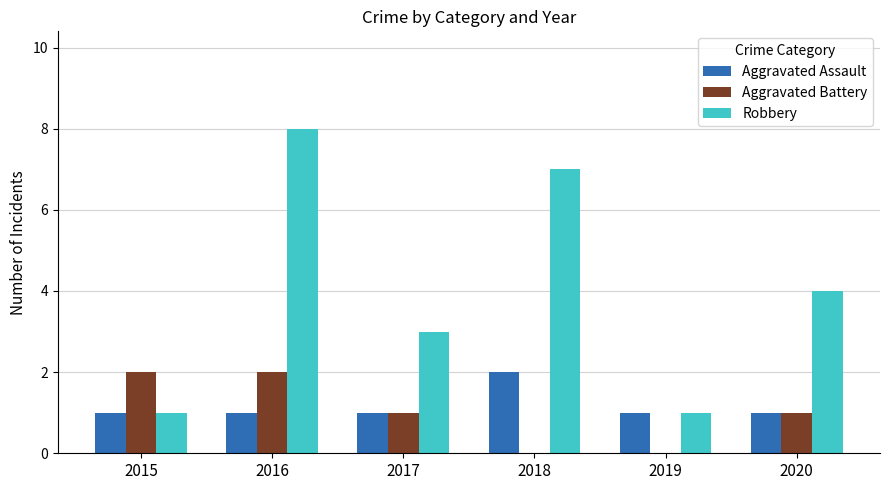

How many distinct data groups are displayed?

3